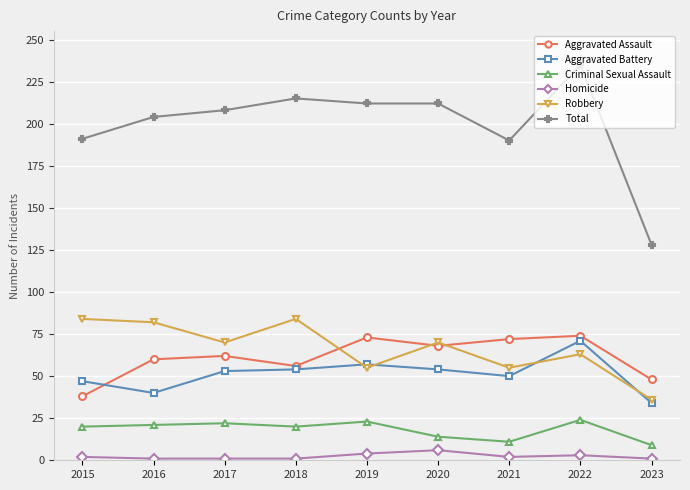

True or false: Robbery and Homicide cross at least once.

False